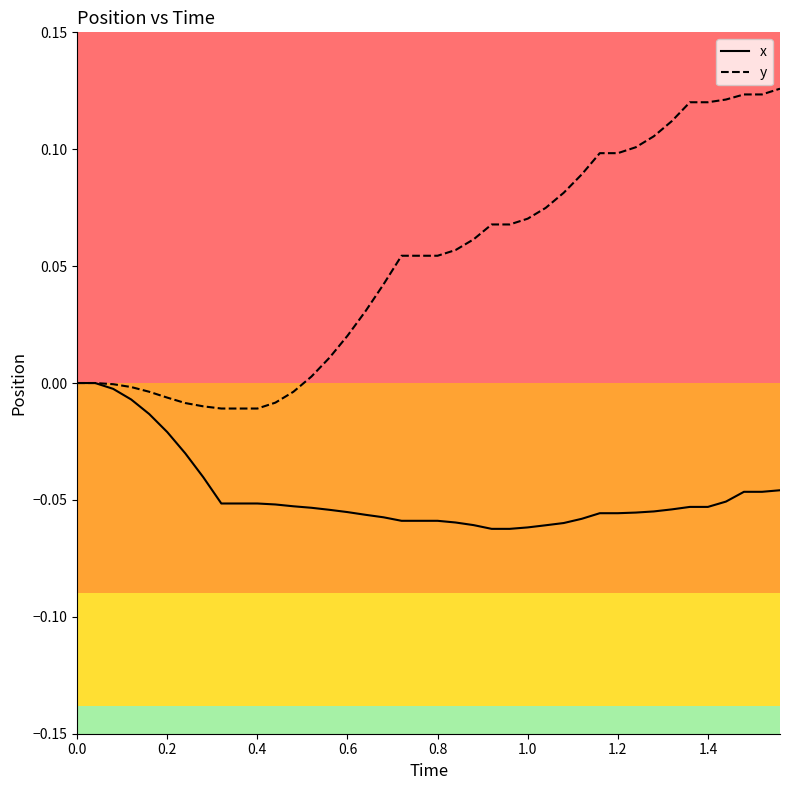

Rank the series by their average value, from highest to lowest.

y, x